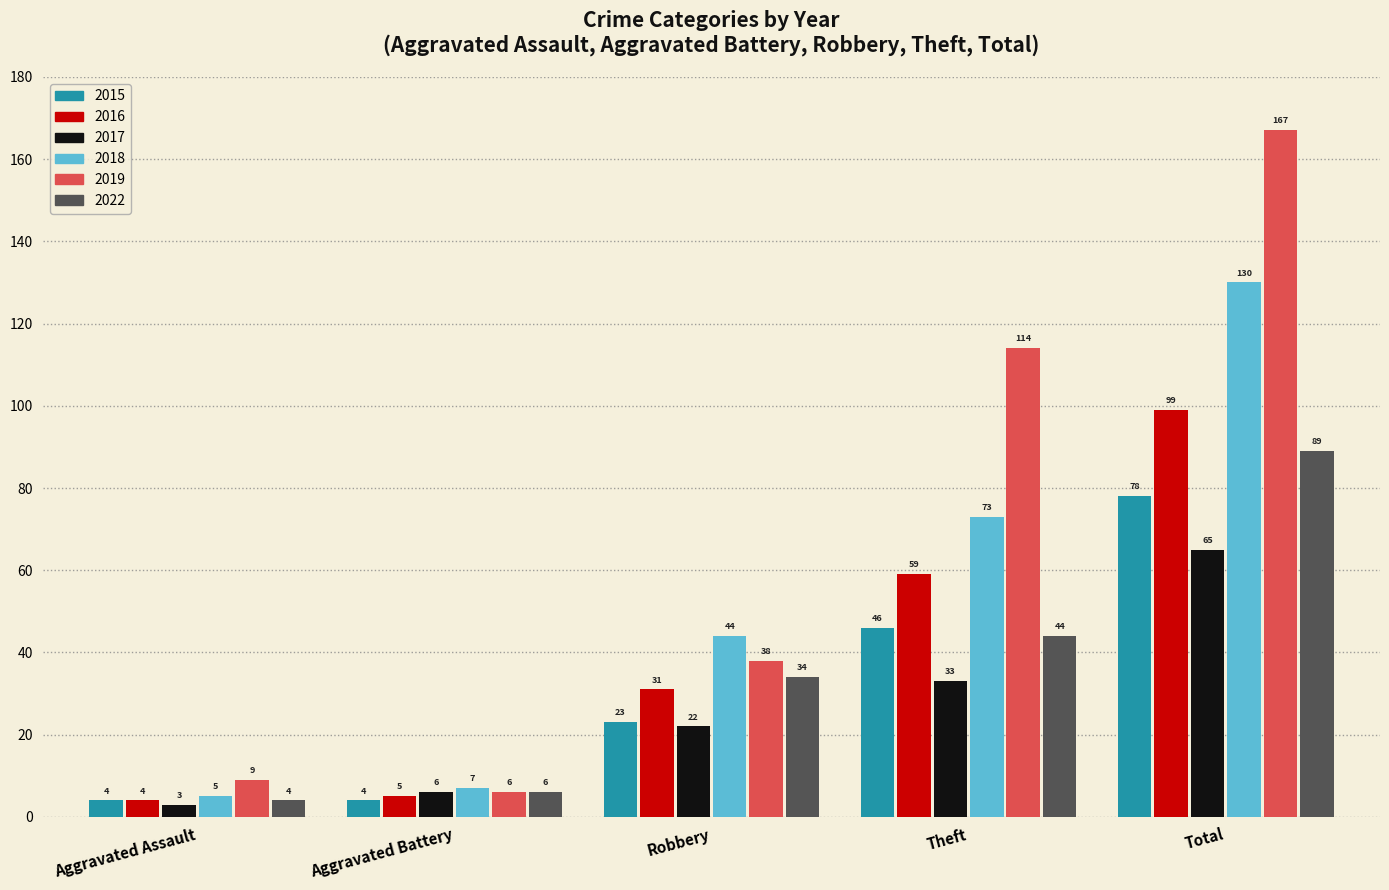

Reading right to left, what are all the values shown in this chart?

2015: 78	46	23	4	4
2016: 99	59	31	5	4
2017: 65	33	22	6	3
2018: 130	73	44	7	5
2019: 167	114	38	6	9
2022: 89	44	34	6	4